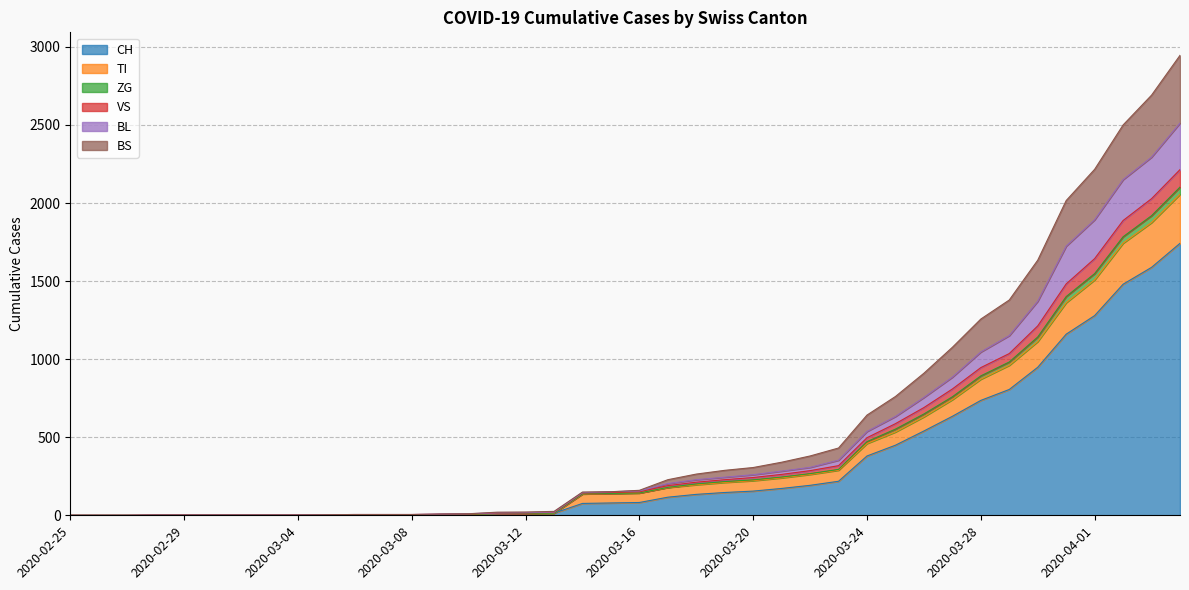

How many distinct data groups are displayed?

6